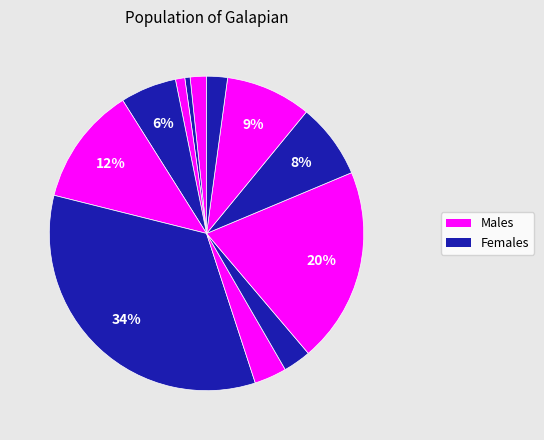

How many segments does this pie chart have?

12